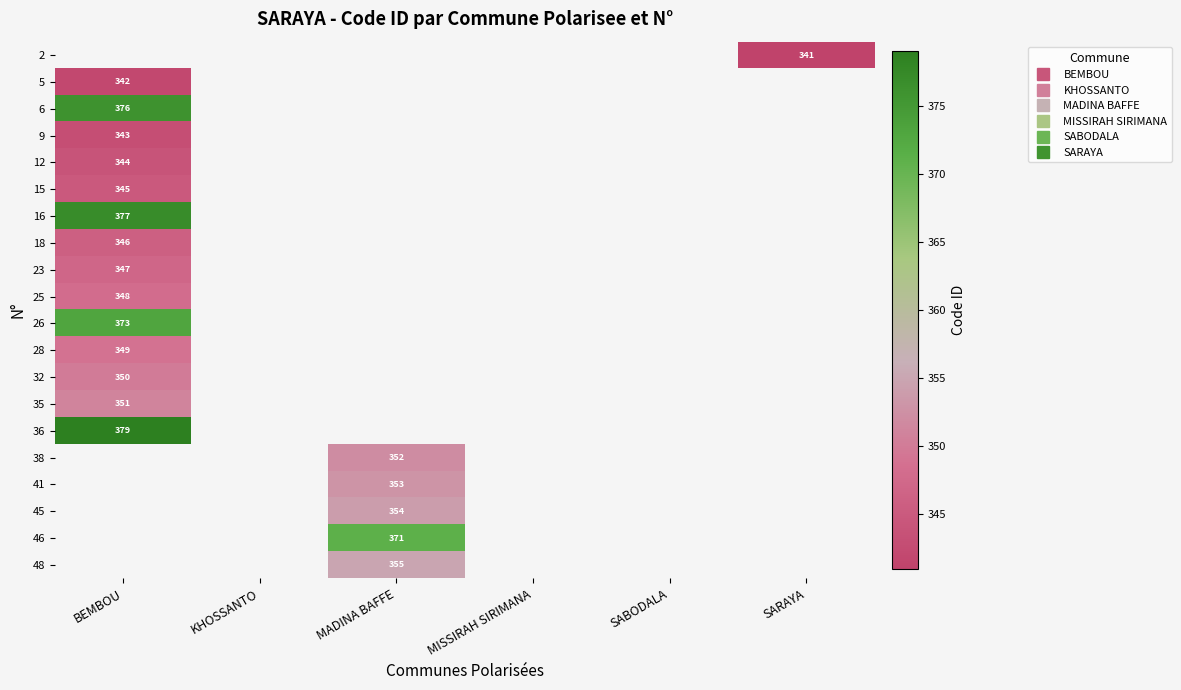

What is the greatest value displayed?

379.0